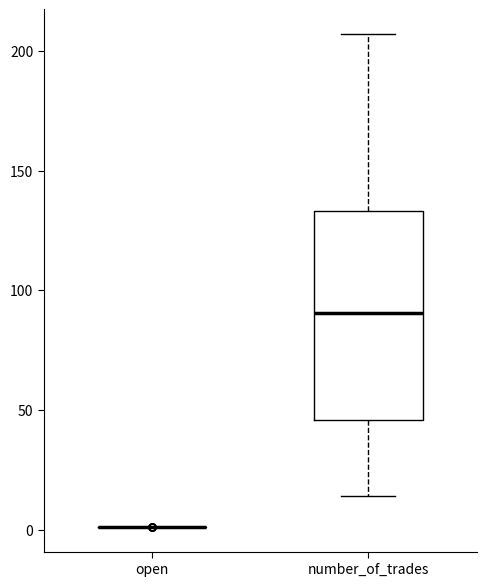

Reading left to right, transcribe this box plot: for each box, give where its median line is, the range the box spans, and where its two whiskers end, as read against the y-axis. The values are not printed on the chart, so give them approximately, as read against the axis.

open: box collapsed to a line at 0, whiskers 0 to 0
number_of_trades: median 90, box 45 to 135, whiskers 15 to 205